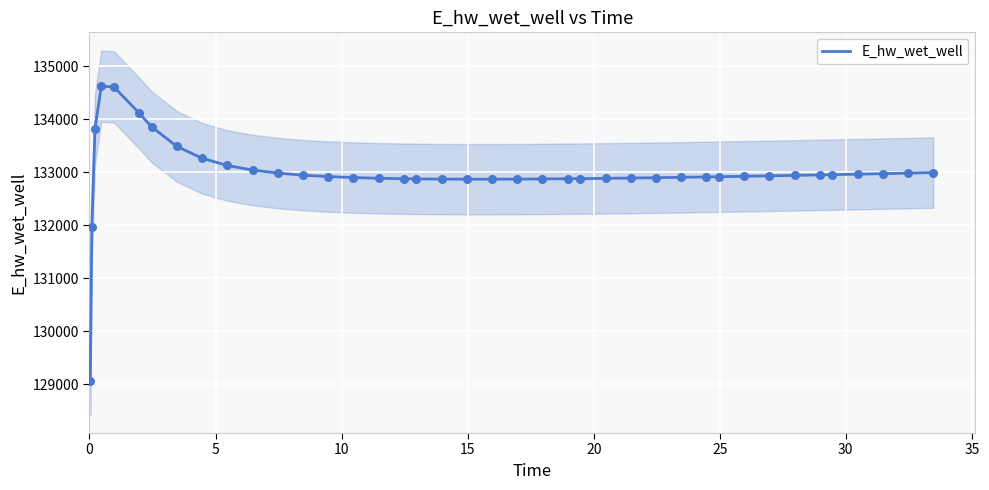

What is the lowest value of the E_hw_wet_well series?

129070.3